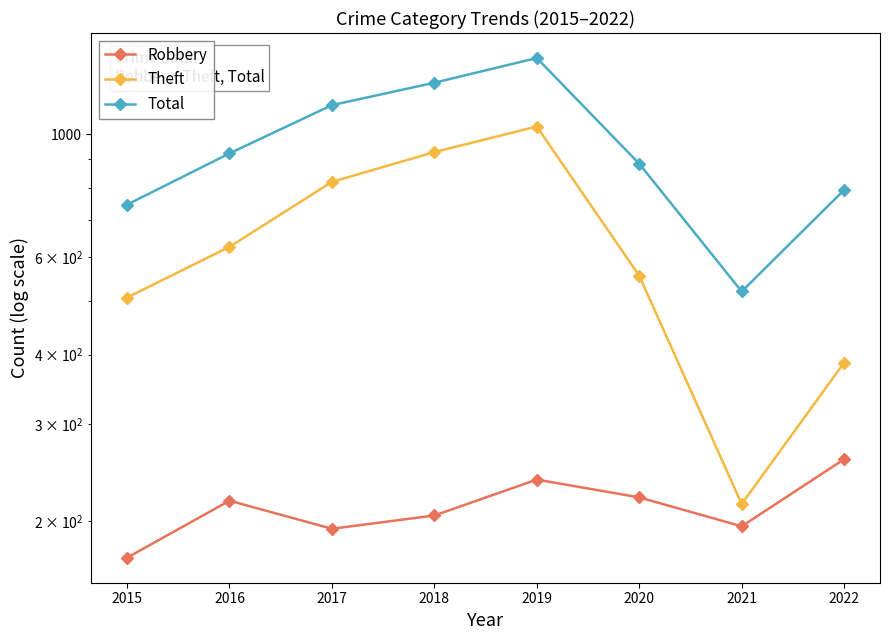

True or false: Robbery and Total intersect in this chart.

False